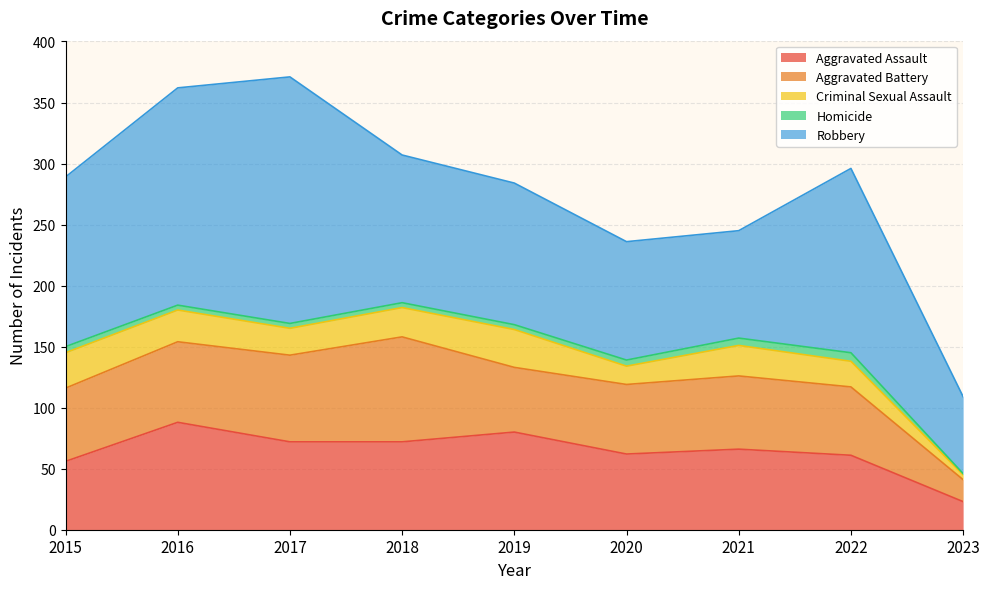

Which series has the widest spread of values?

Robbery